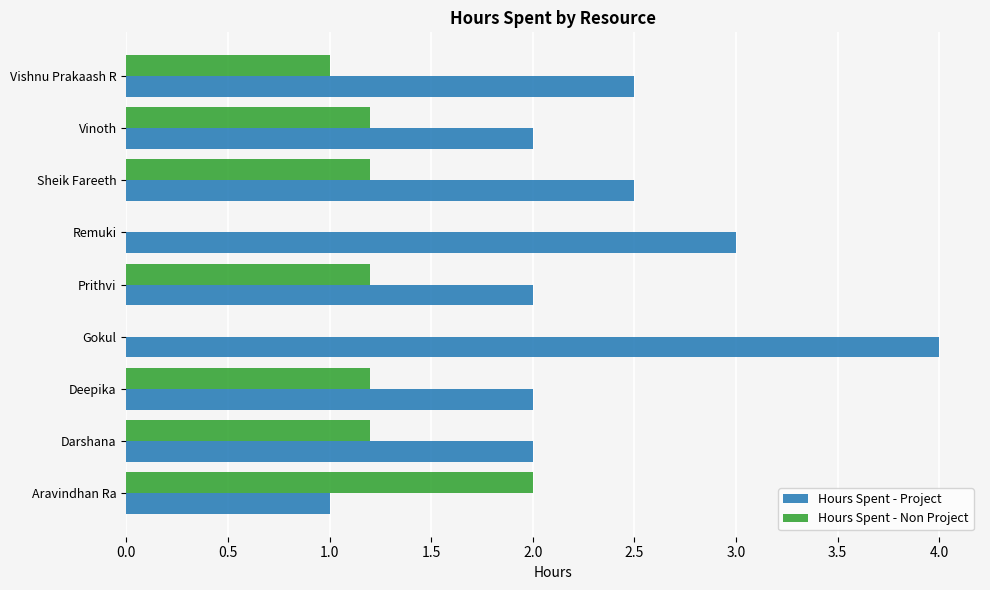

At which category is the sum across all series the highest?

Gokul